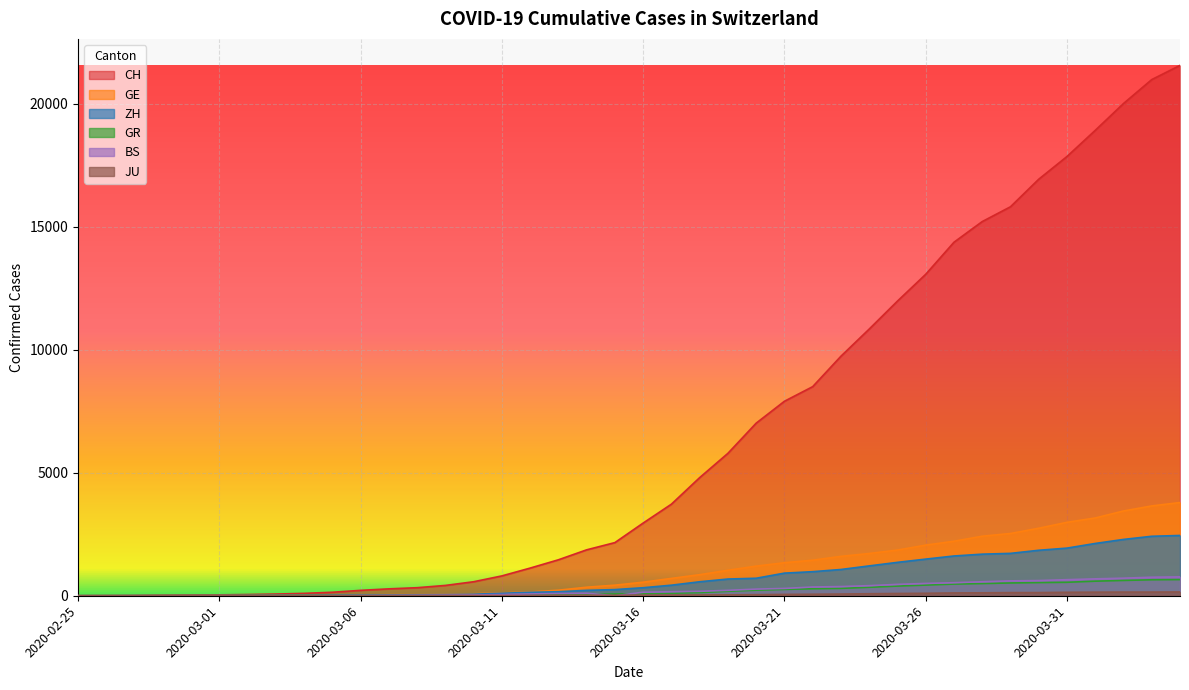

Does the chart display data point markers on the line(s)?

No